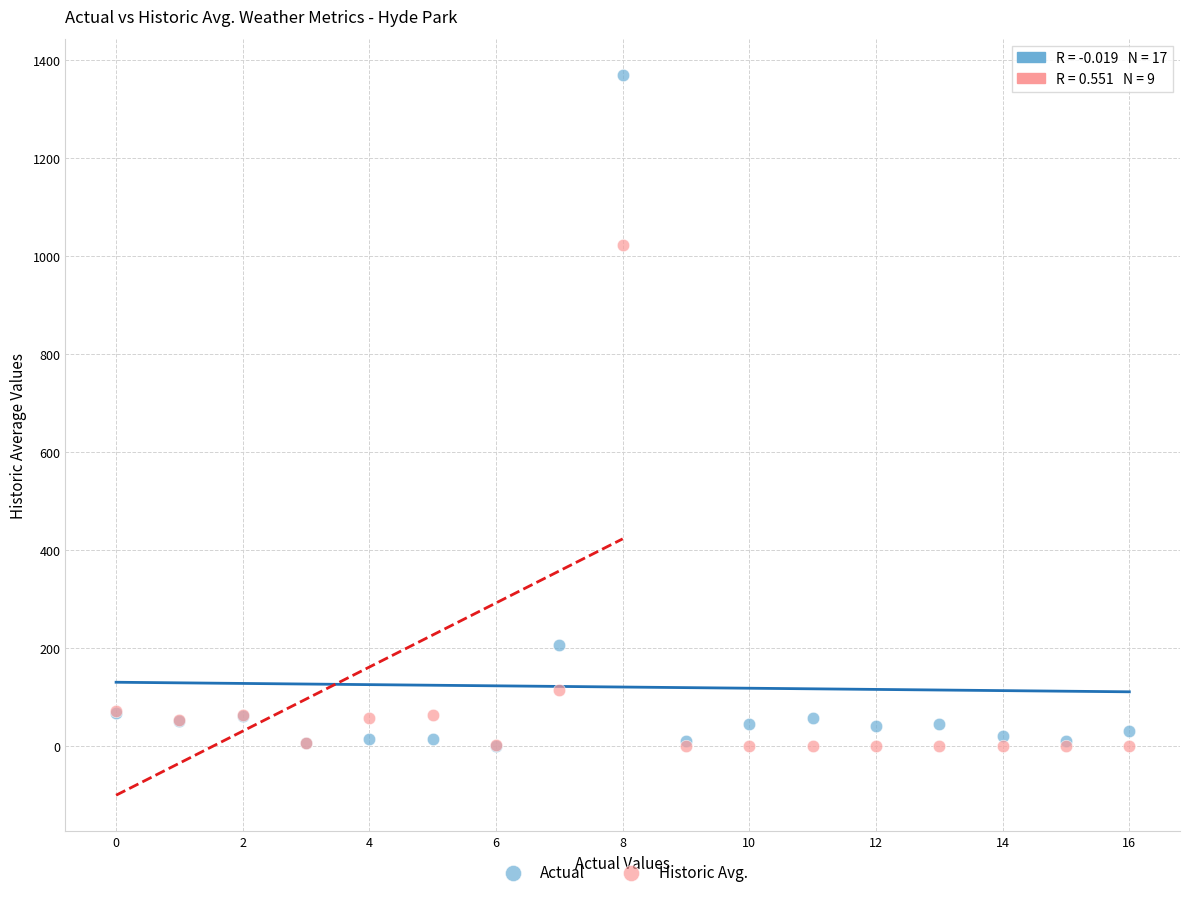

In the Historic Avg. series, what Y value is closest to 511?

113.0